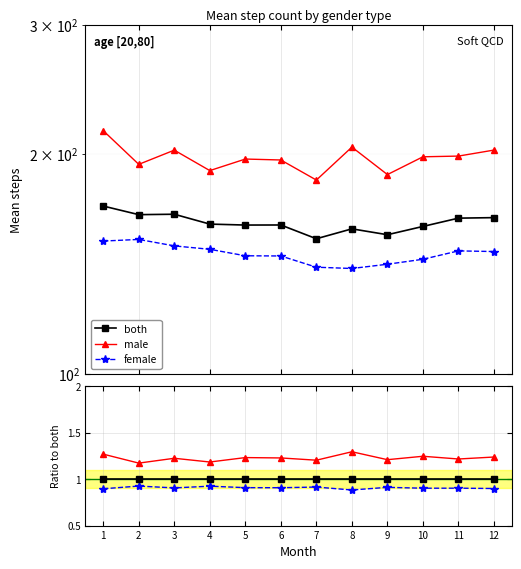

Reading left to right, extract all data points from this chart.

both: 169.7	165.1	165.3	160.3	159.8	159.8	153.1	157.9	155.0	159.1	163.3	163.6
male: 215.1	193.5	202.3	189.7	196.7	196.1	184.1	204.3	187.3	198.1	198.6	202.4
female: 151.9	152.7	149.6	148.0	145.1	145.0	139.9	139.4	141.2	143.5	147.3	147.0
male/both: 1.3	1.2	1.2	1.2	1.2	1.2	1.2	1.3	1.2	1.2	1.2	1.2
female/both: 0.9	0.9	0.9	0.9	0.9	0.9	0.9	0.9	0.9	0.9	0.9	0.9
both/both: 1.0	1.0	1.0	1.0	1.0	1.0	1.0	1.0	1.0	1.0	1.0	1.0